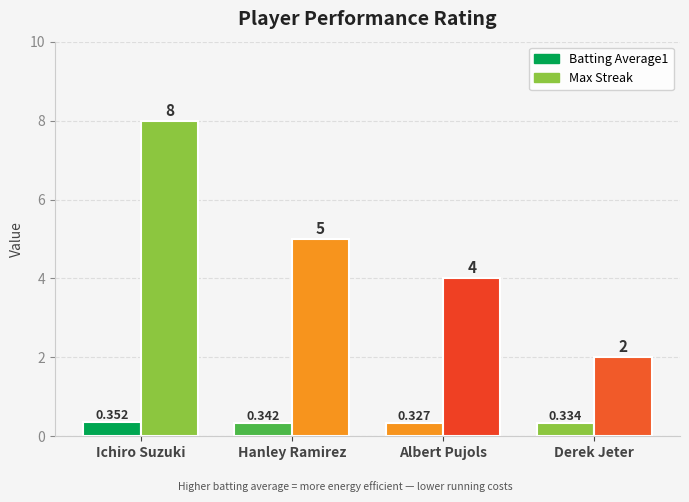

Where is Batting Average1 nearest to the value 0?

Albert Pujols